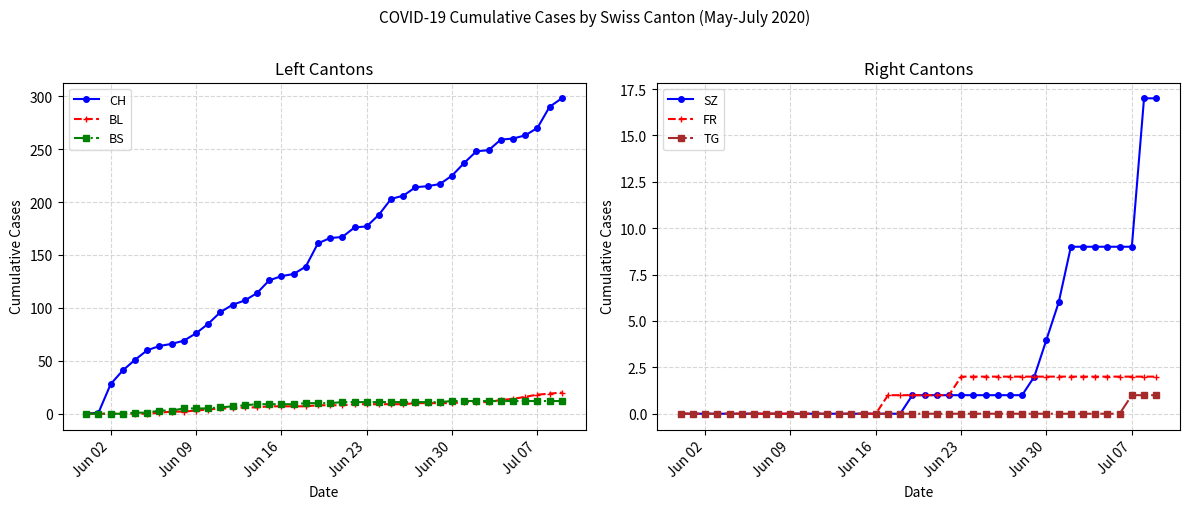

True or false: SZ and BL cross at least once.

False